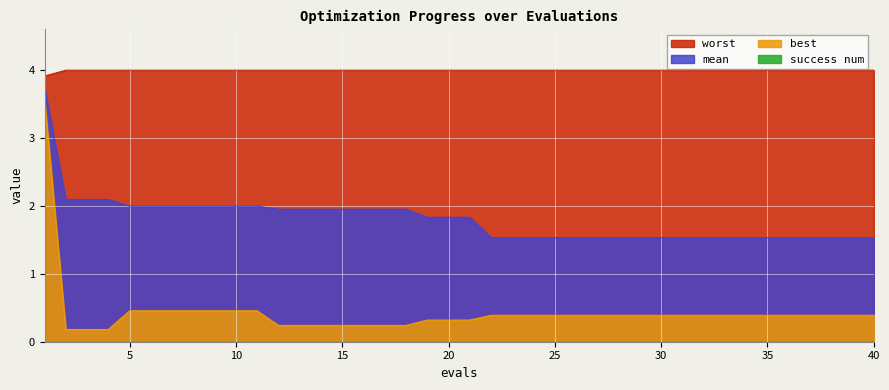

True or false: worst and mean intersect in this chart.

False